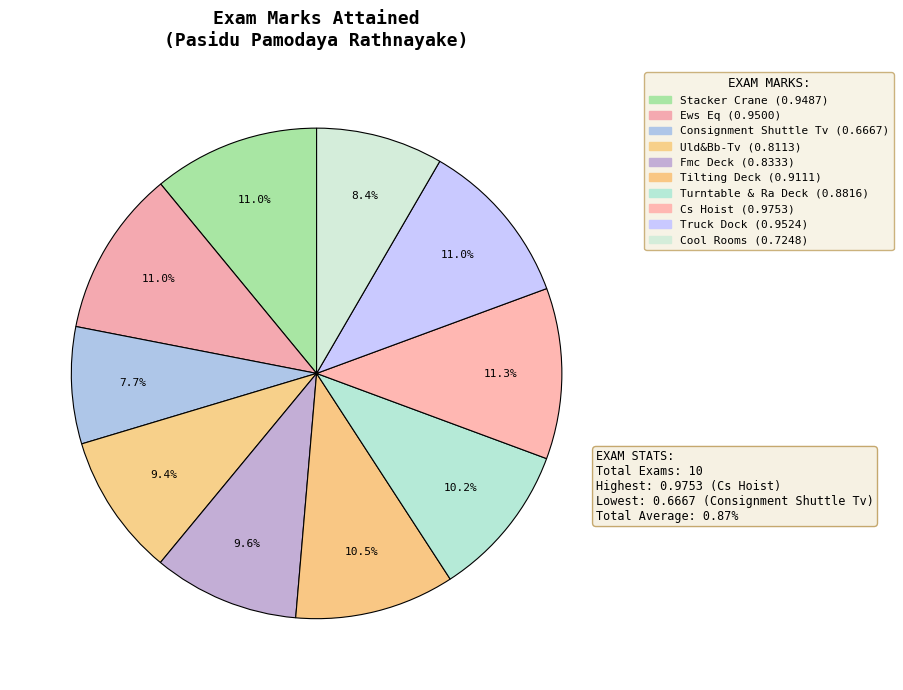

How many slices are in this pie chart?

10